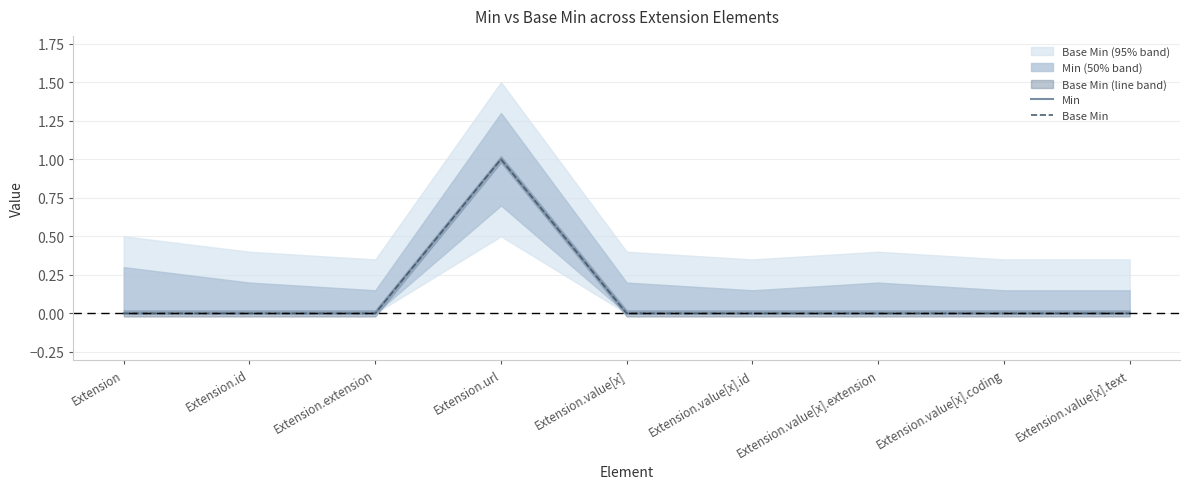

Is the value of Base Min at Extension.value[x].extension greater than the value of Min at Extension.id?

No